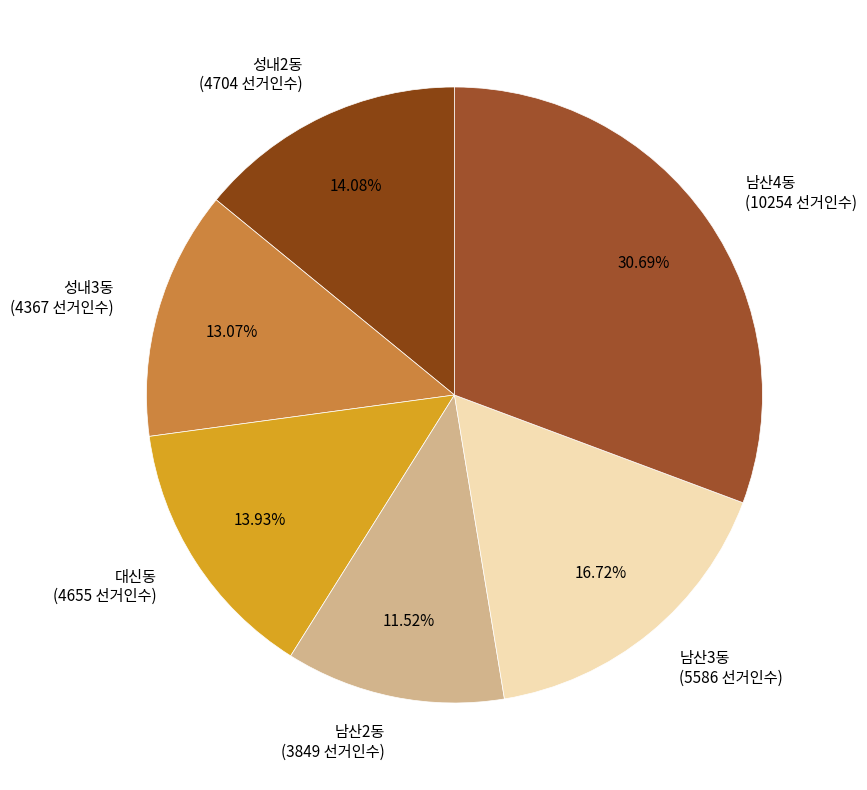

The 성내3동 slice represents 1% of the pie. True or false?

False